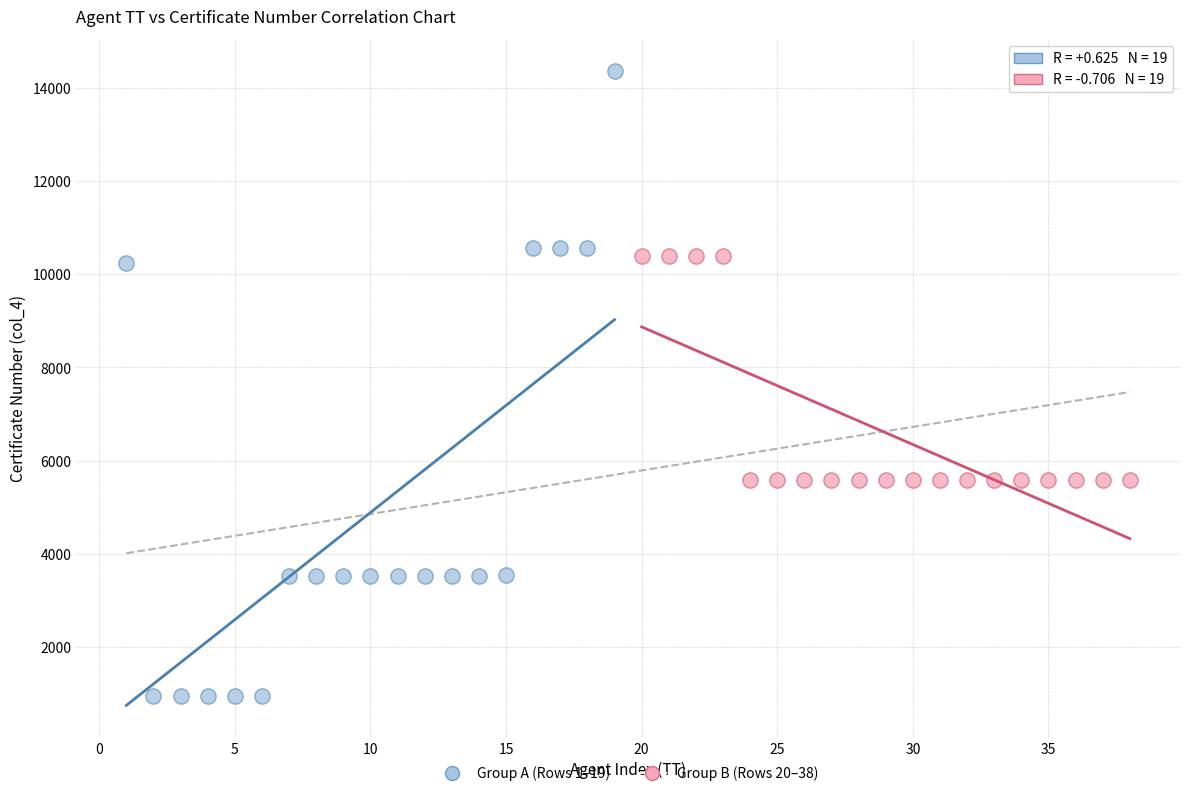

Which series contains the highest Y value?

Group A (Rows 1–19)